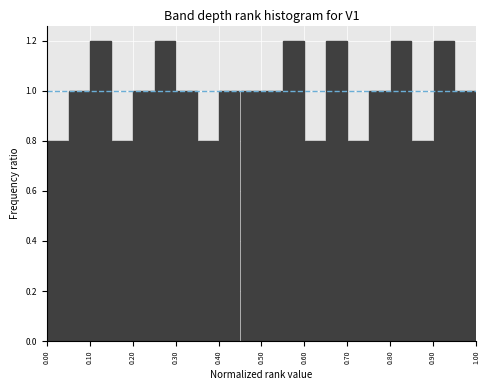

How tall is the bar that spans 0.40 to 0.45 on the x-axis? The values are not printed on the chart, so give them approximately, as read against the axis.

1.0